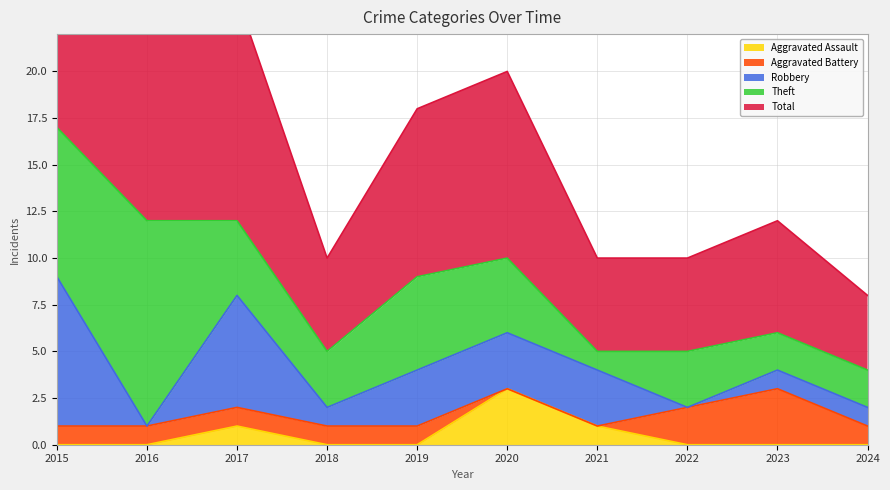

Where is the first local maximum for Theft?

2016